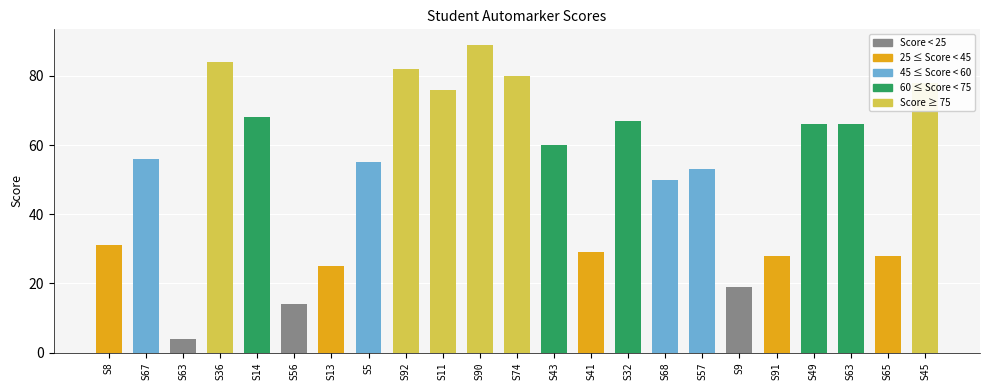

Approximately how many times larger is the value at S8 compared to S57?

0.6